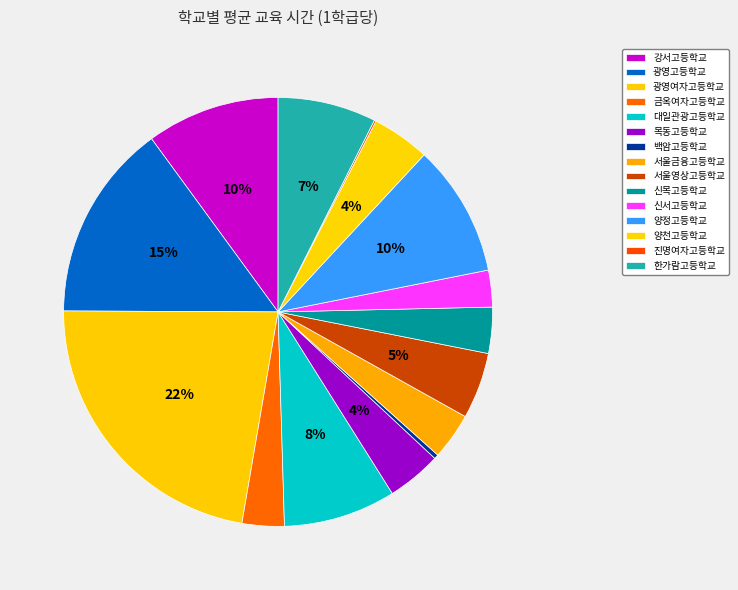

What is the smallest slice in the pie chart?

진명여자고등학교